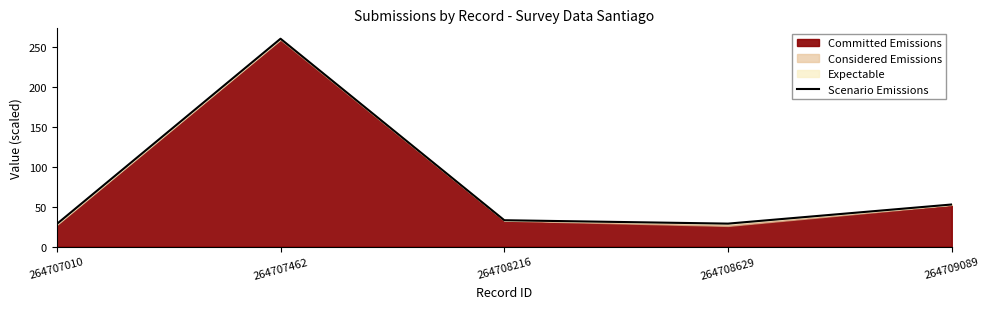

What is the difference between the maximum and minimum values?

231.7